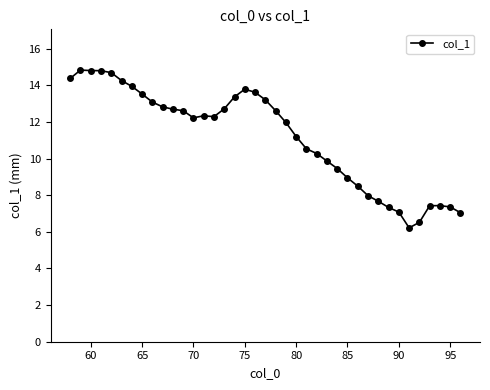

What is the minimum value shown in the chart?

6.2